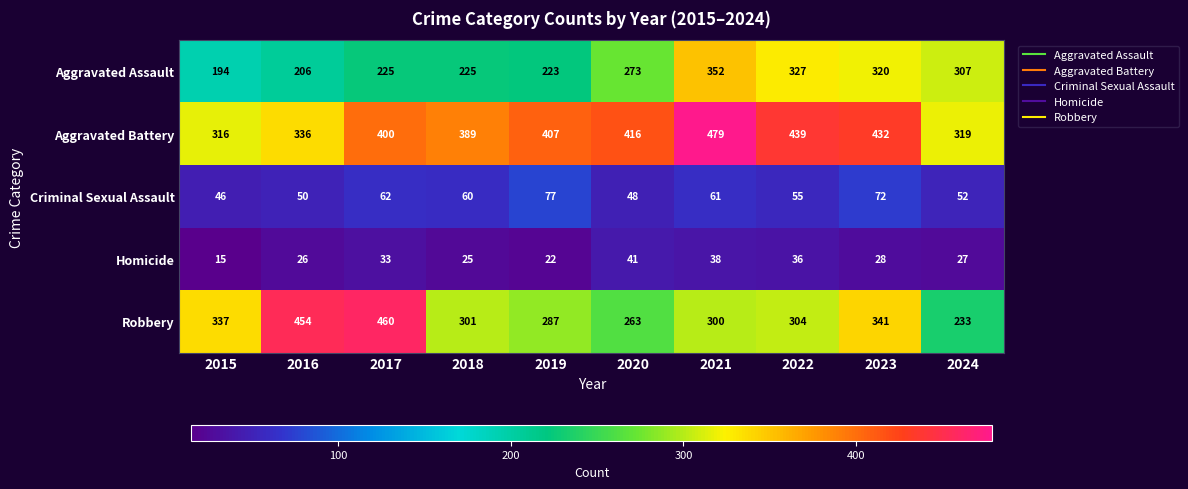

How many categories are shown in the chart?

10